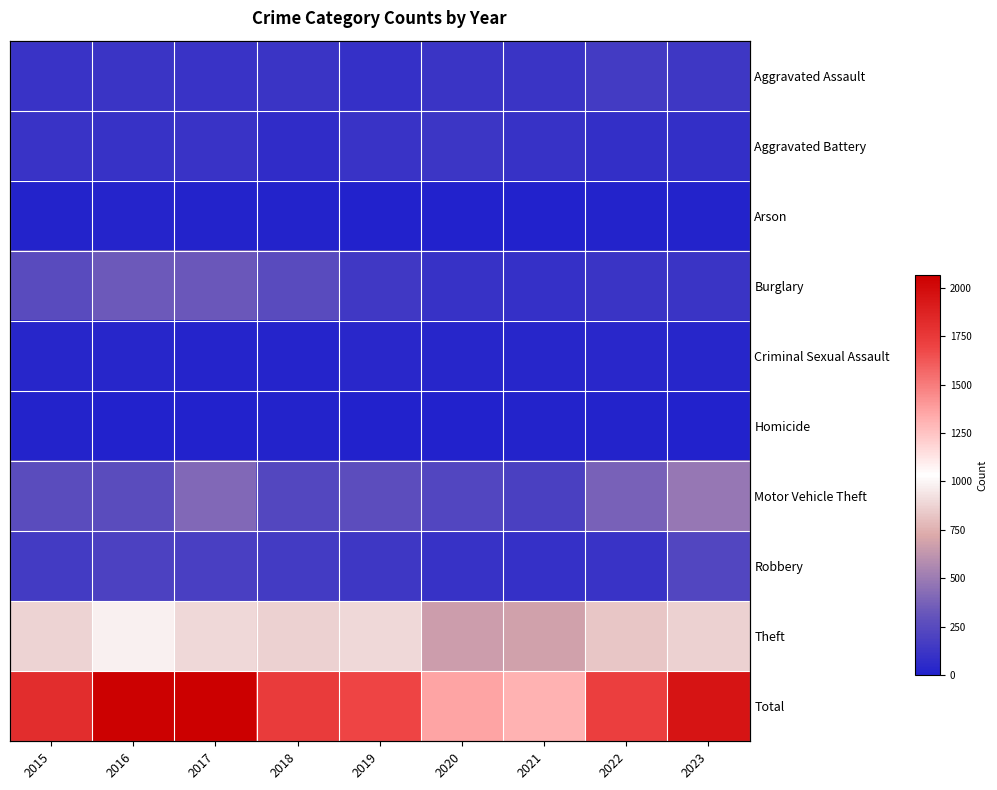

What is the difference between the Robbery values at 2018 and 2020?

58